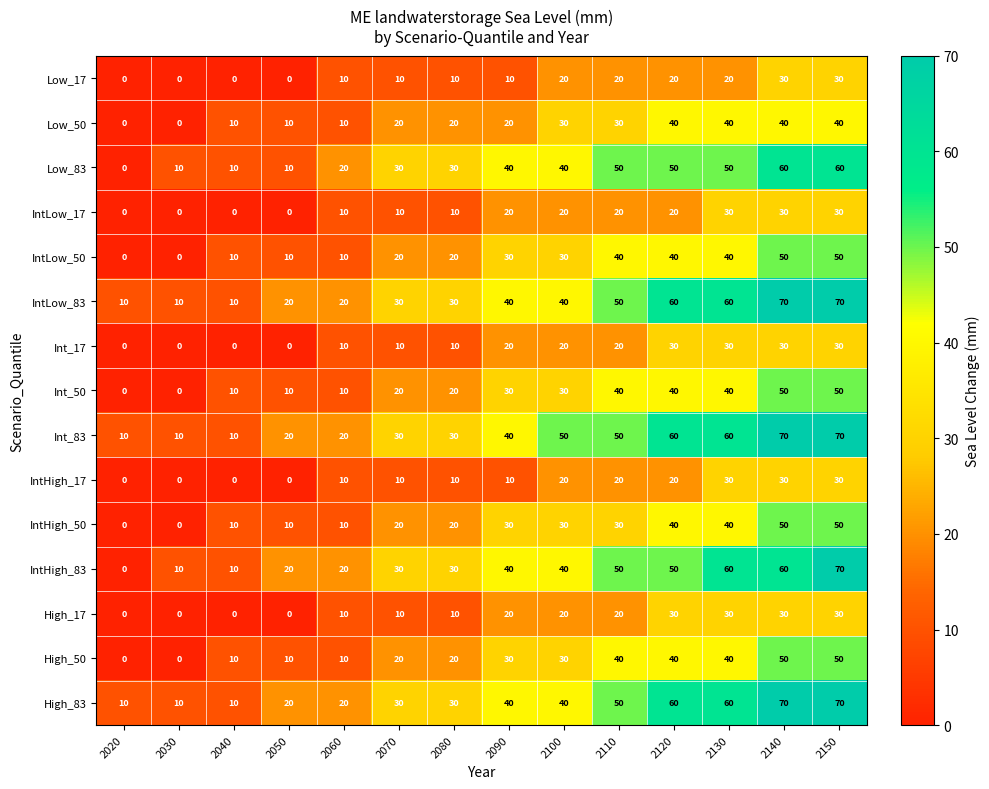

At which category is the sum across all series the highest?

2150